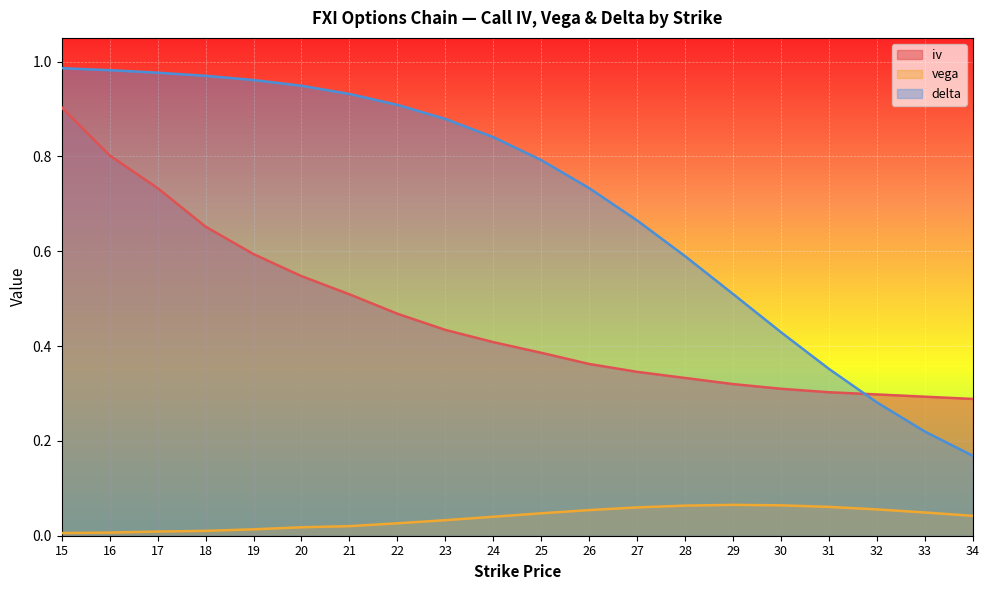

True or false: delta has more than 2 interior local peaks.

False